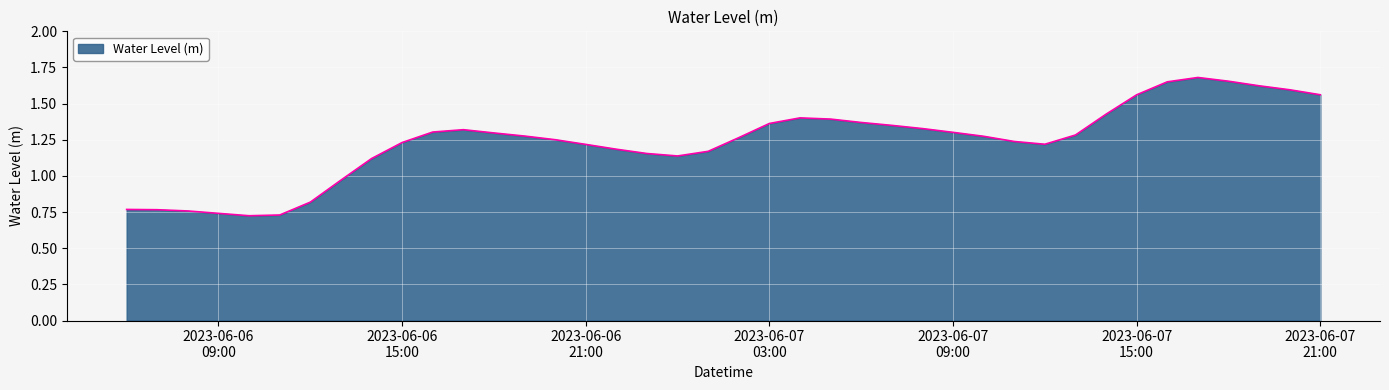

Reading right to left, list all the values displayed in this chart.

1.6	1.6	1.6	1.7	1.7	1.7	1.6	1.4	1.3	1.2	1.2	1.3	1.3	1.3	1.3	1.4	1.4	1.4	1.4	1.3	1.2	1.1	1.2	1.2	1.2	1.3	1.3	1.3	1.3	1.3	1.2	1.1	1.0	0.8	0.7	0.7	0.7	0.8	0.8	0.8